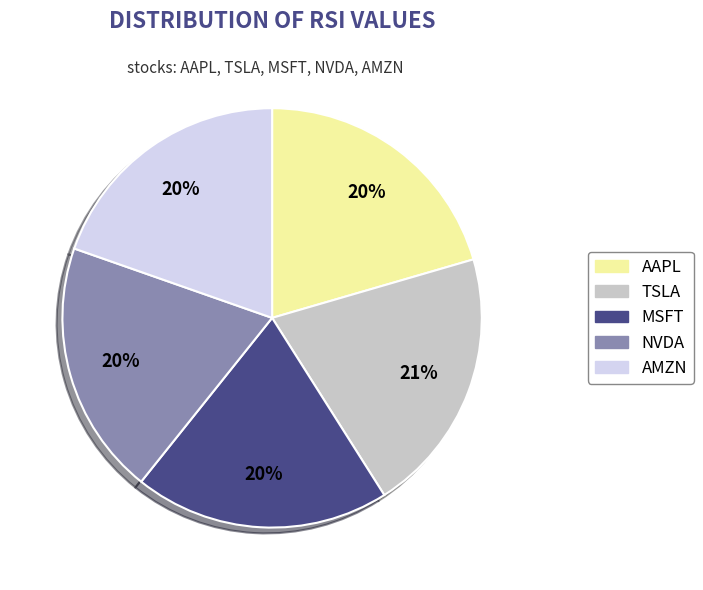

To the nearest percent, what is the difference between the largest and smallest slice percentages?

1%